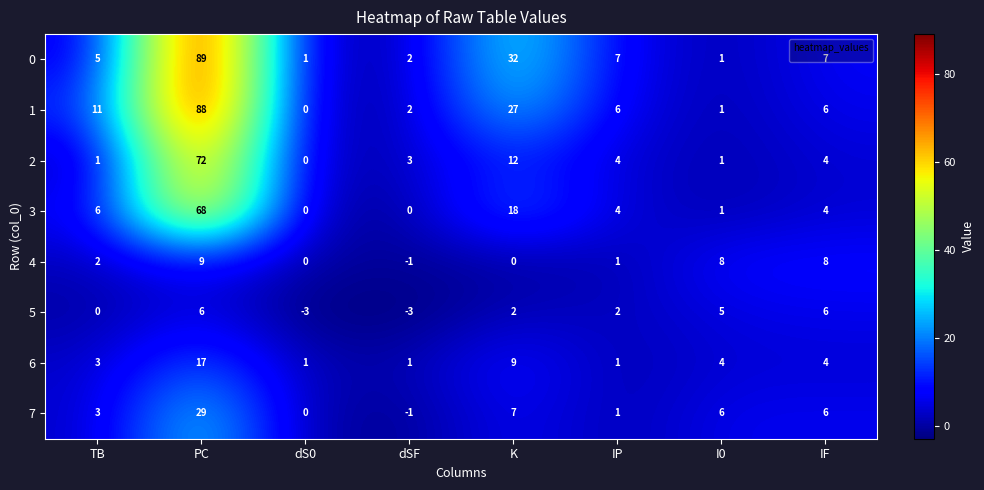

What is the difference between the maximum and minimum values in the 3 series?

68